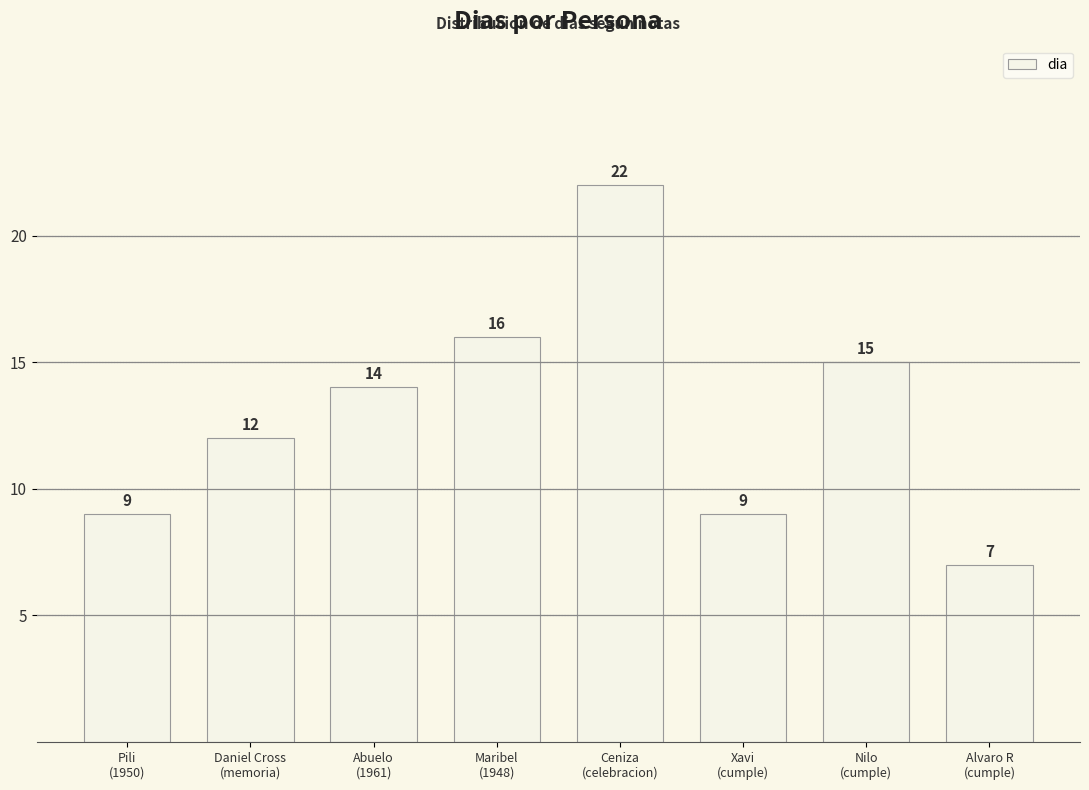

Count the number of data series in this chart.

1